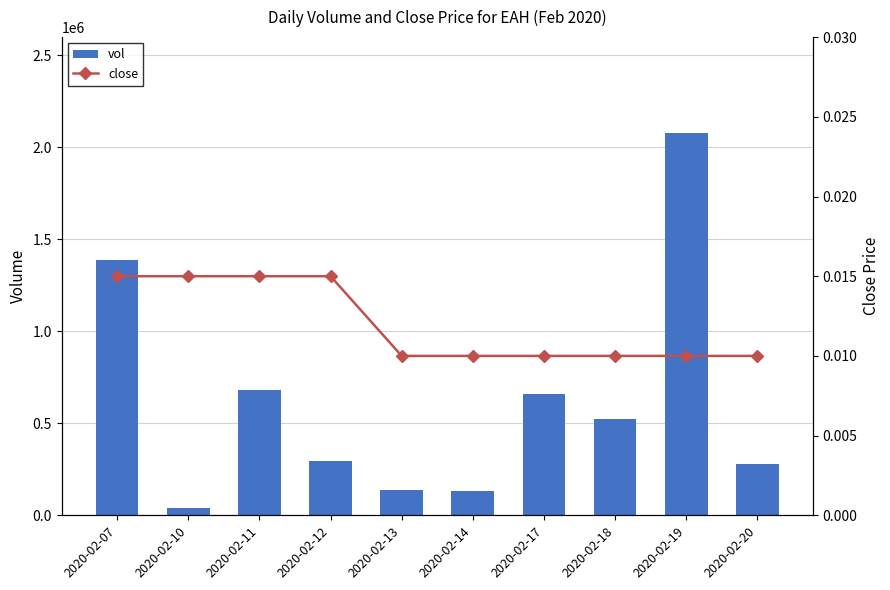

Where is close nearest to the value 0?

2020-02-13